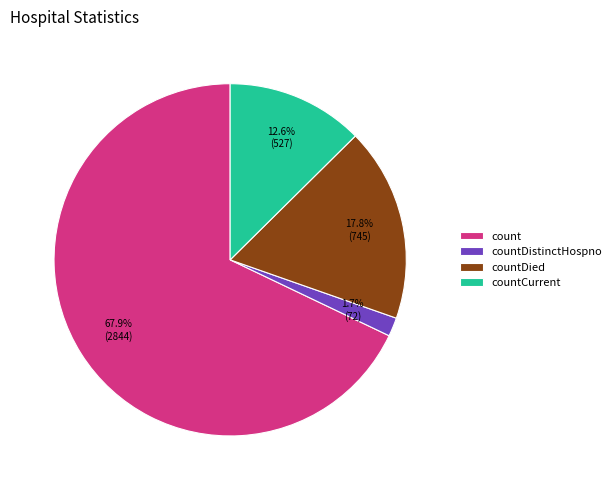

What percentage is the count slice, to the nearest percent?

68%